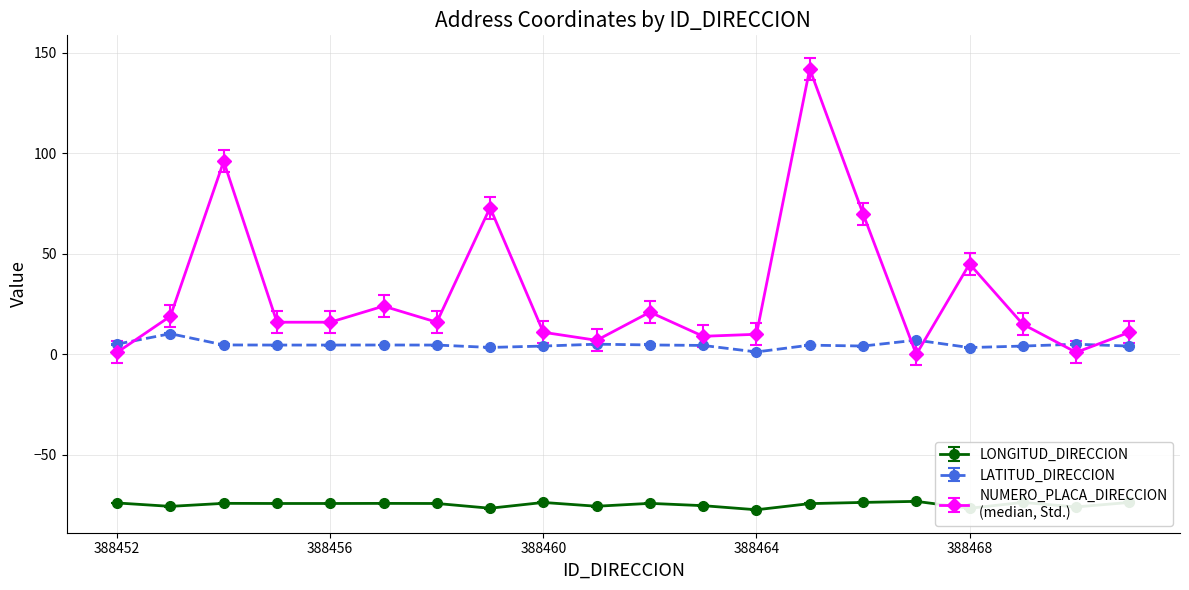

What is the maximum value shown in the chart?

142.0